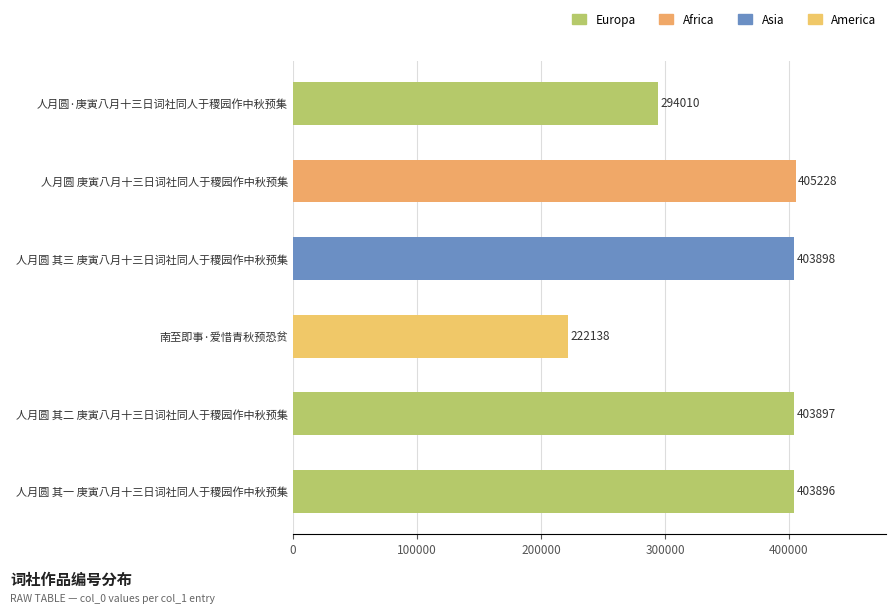

How many bars are there in total?

6